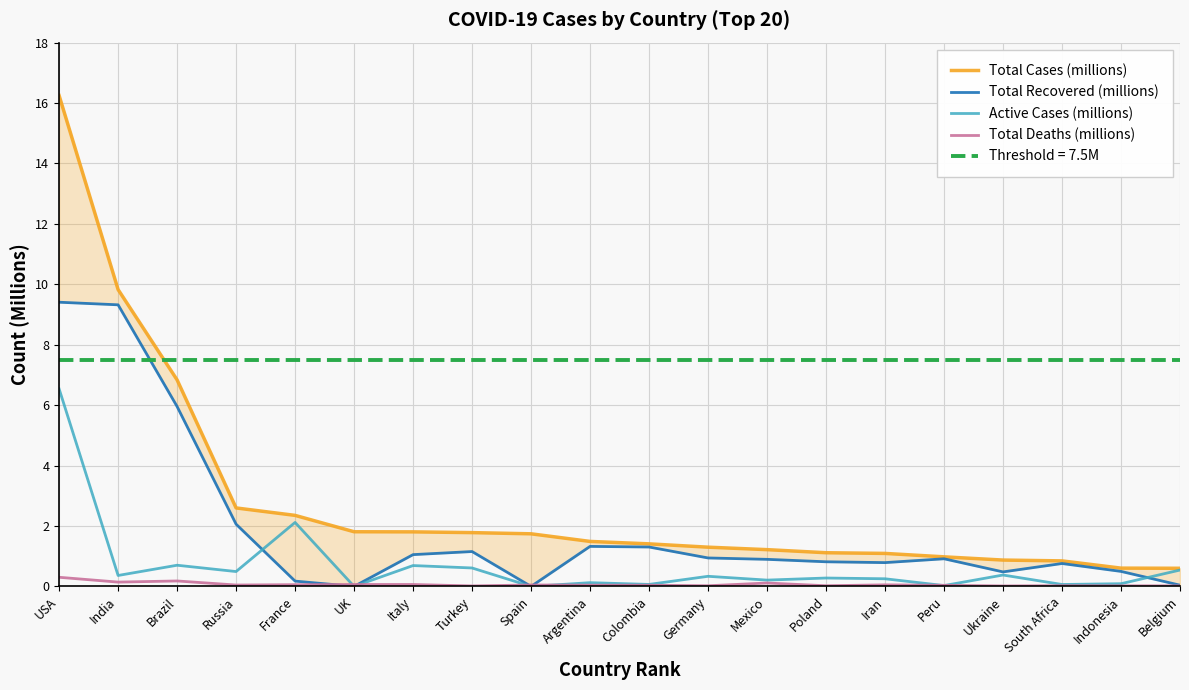

At which label does Active Cases (millions) reach its minimum?

UK